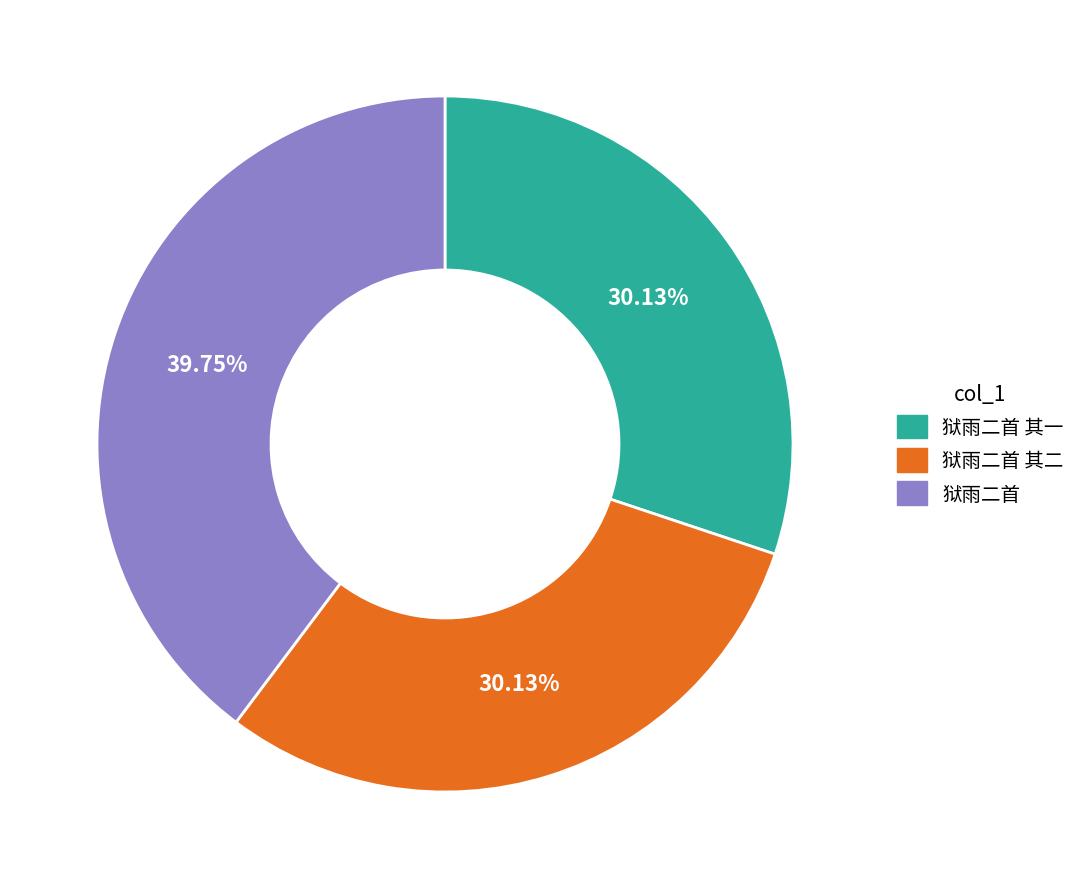

What is the ratio of the value at 狱雨二首 其一 to the value at 狱雨二首?

0.8